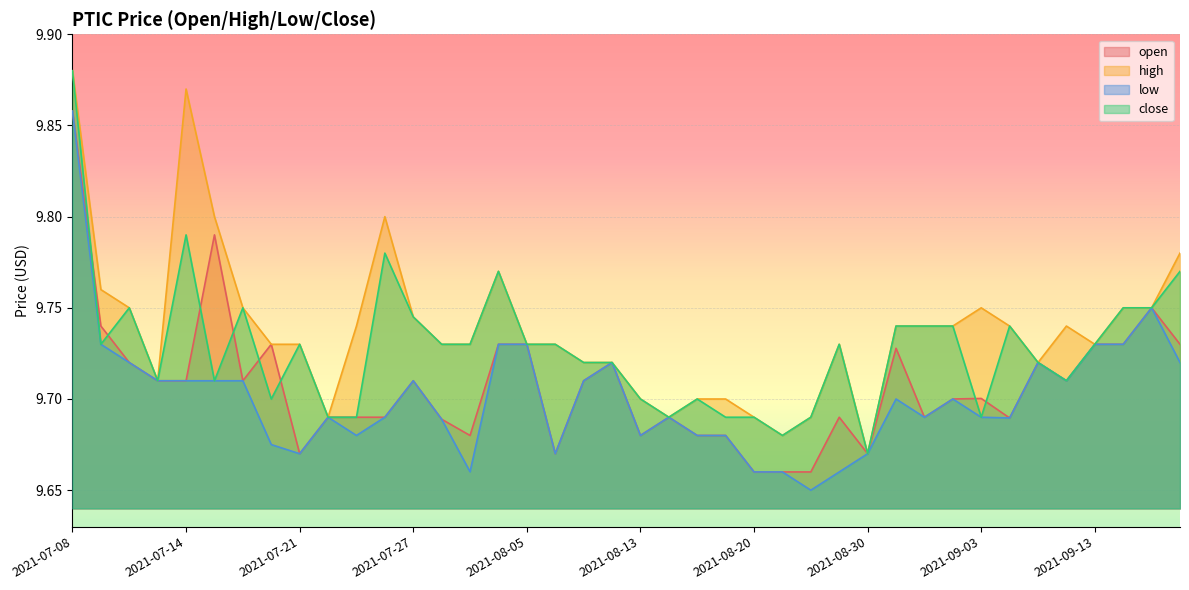

What is the label of the 39th point from the right?

2021-07-09